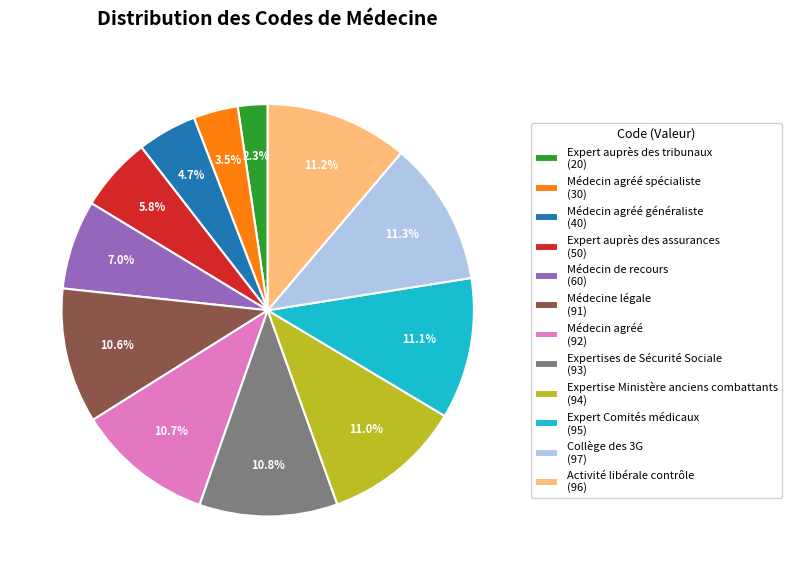

Which slice is the smallest?

Expert auprès des tribunaux (20)